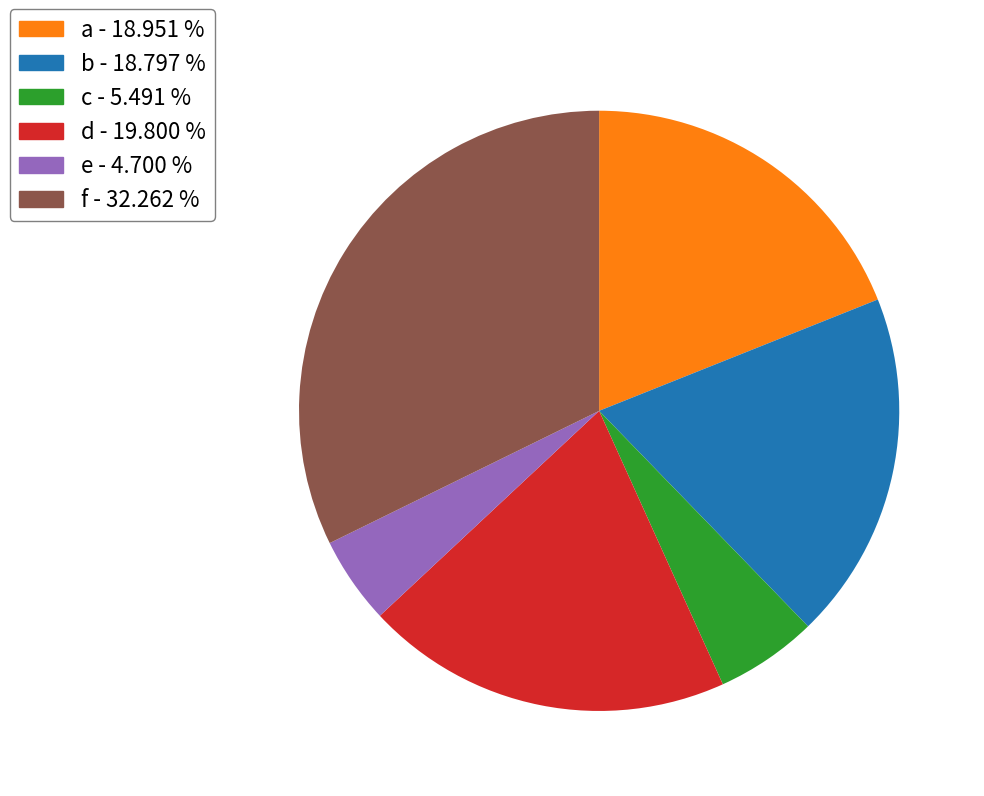

How many slices are in this pie chart?

6